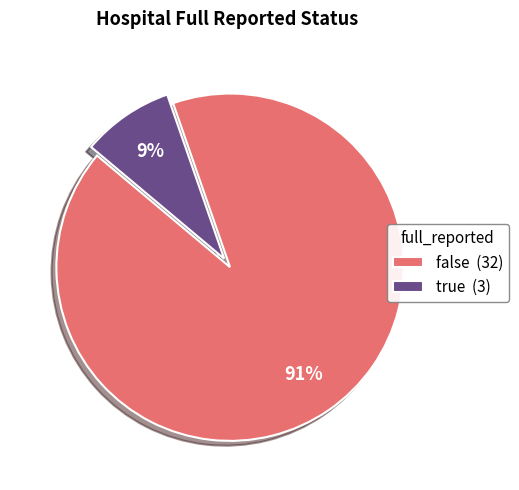

Is it true that false is 99% of the pie?

False